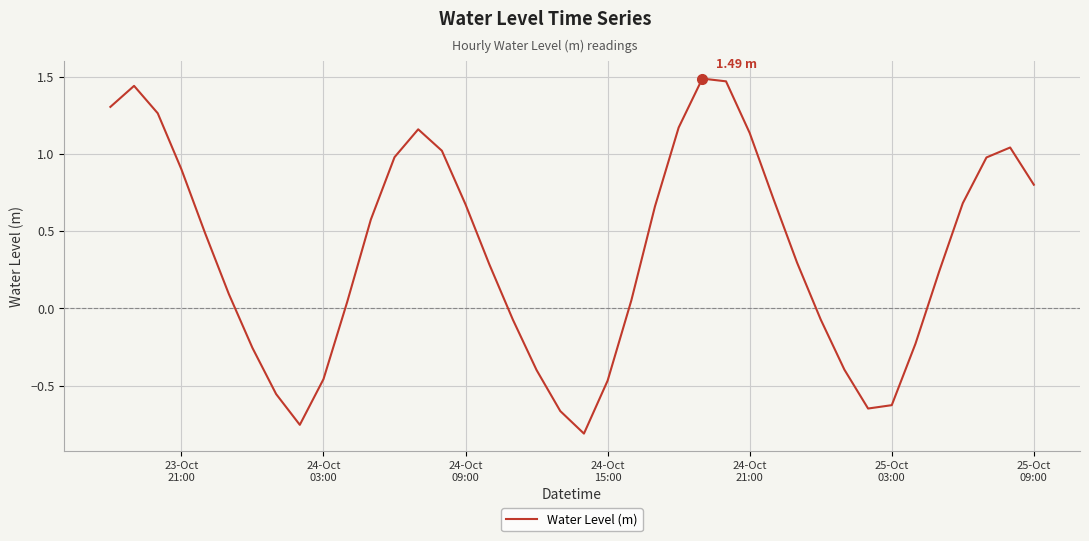

How many lines are shown in the chart?

1